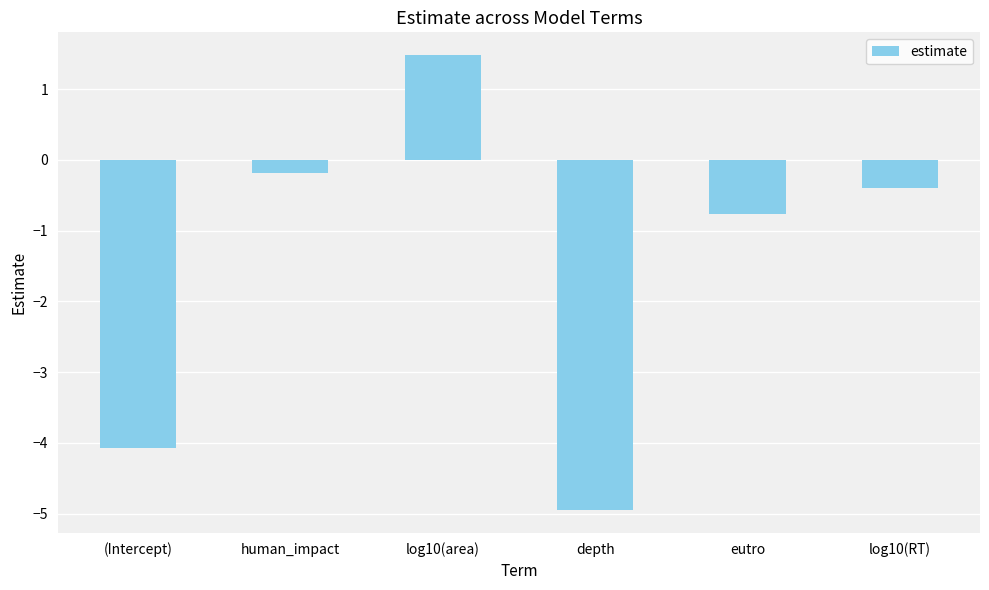

Reading left to right, extract all data points from this chart.

-4.1	-0.2	1.5	-5.0	-0.8	-0.4